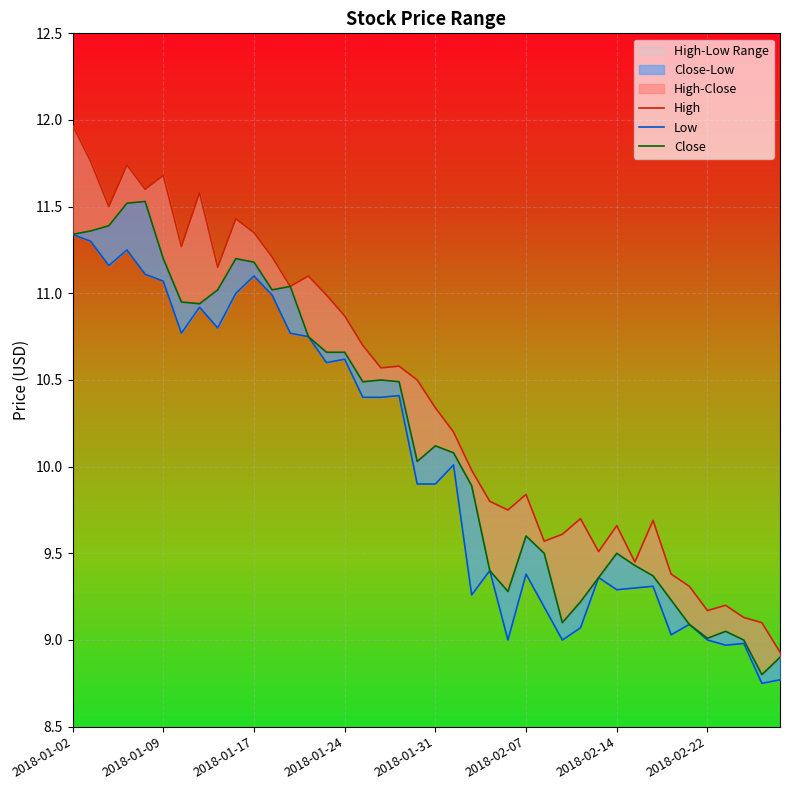

Is it true that High equals 18.6 at 2018-02-14?

False